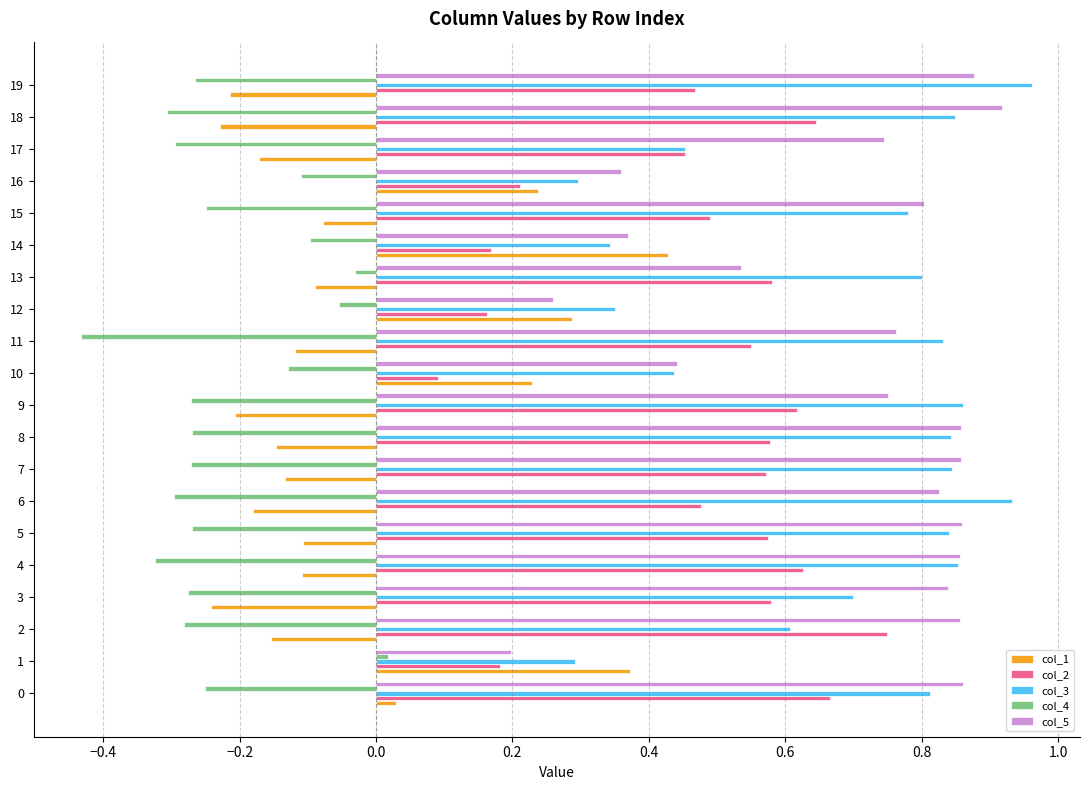

Is the value of col_1 at 13 greater than the value of col_4 at 2?

Yes